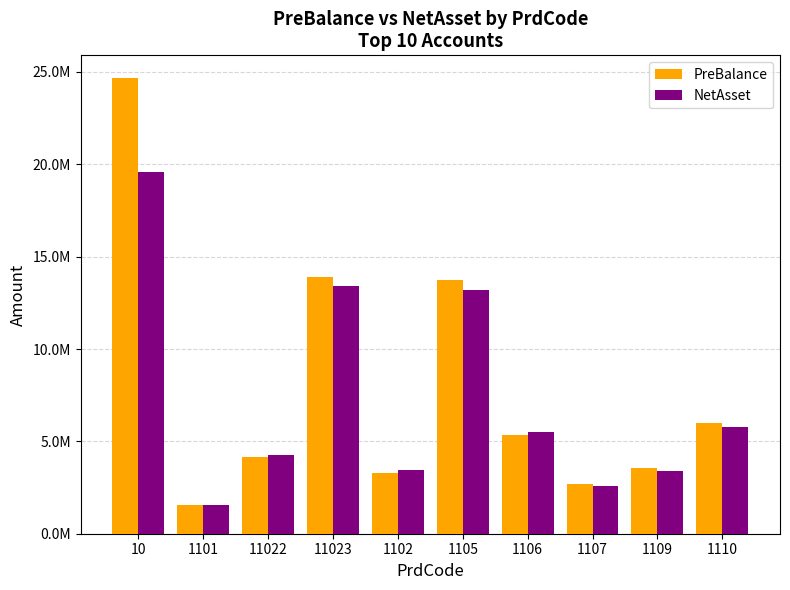

List the series in order of their overall mean, lowest first.

NetAsset, PreBalance